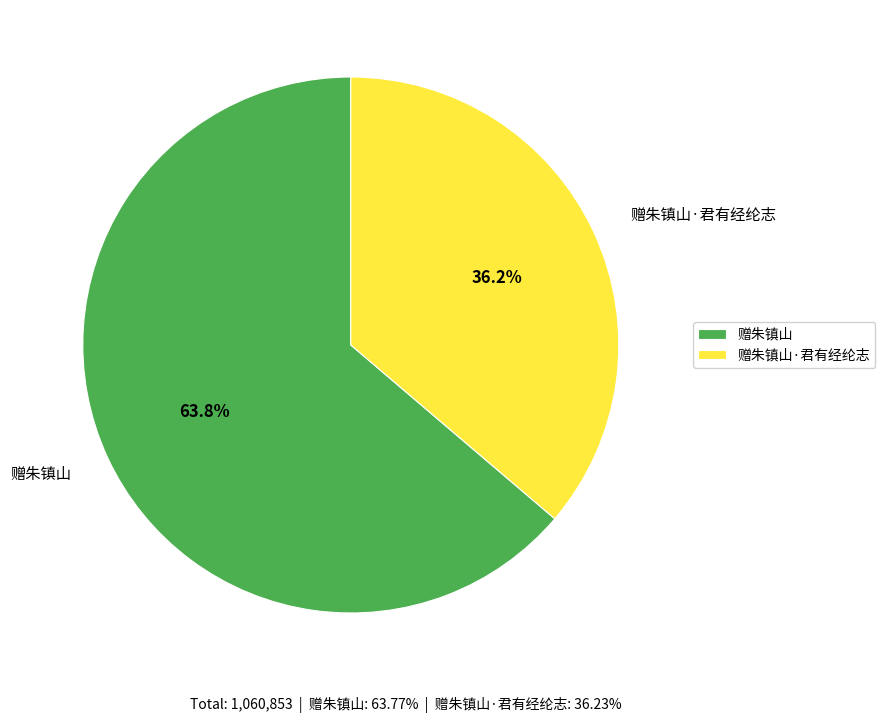

Rank the categories by value from lowest to highest.

赠朱镇山·君有经纶志, 赠朱镇山